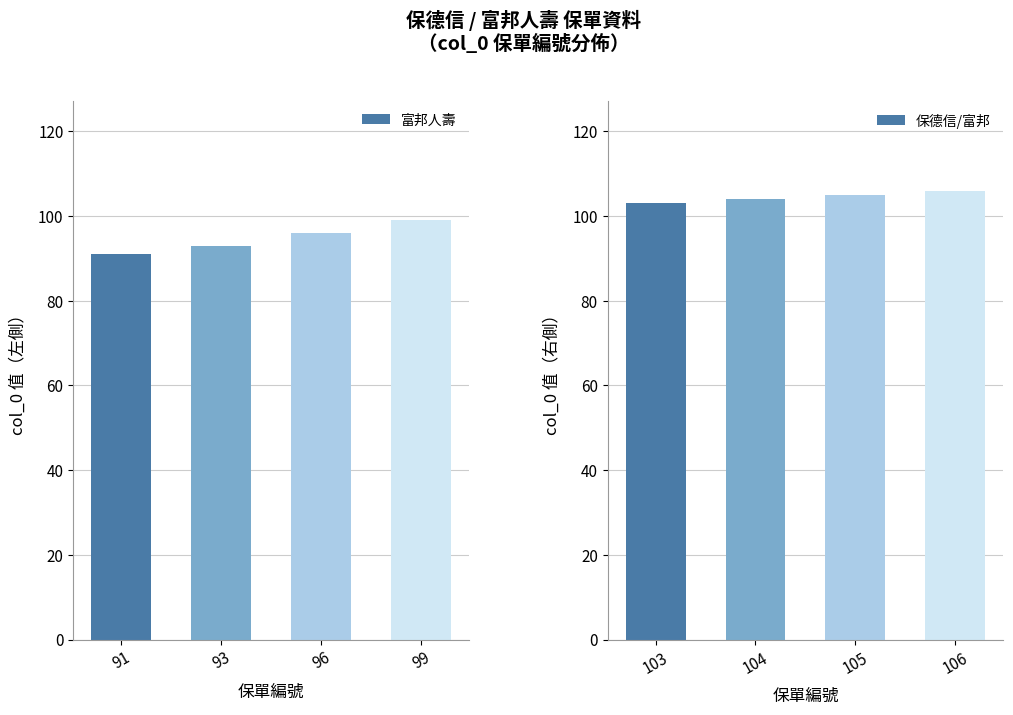

The 保德信/富邦 series shows 44 at 105. True or false?

False